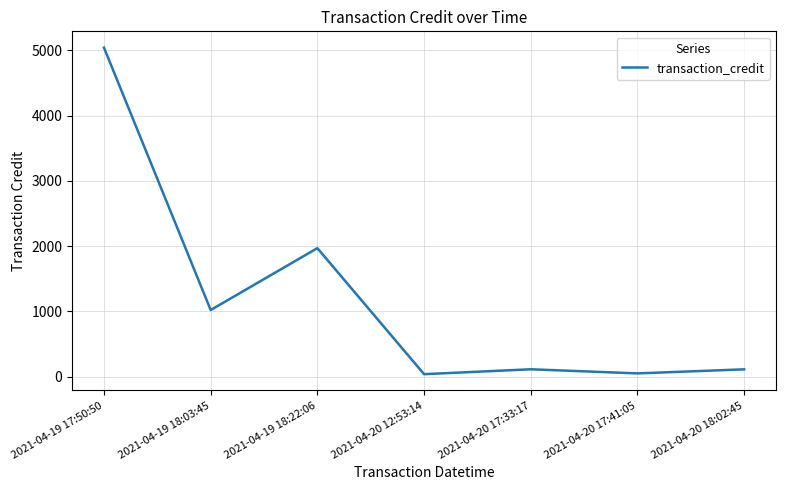

At which category does the data reach its first local valley?

2021-04-19 18:03:45